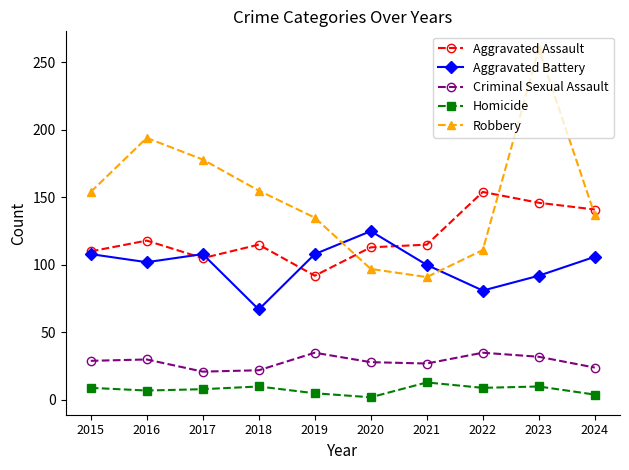

What is the difference between the maximum and minimum values in the Aggravated Battery series?

58